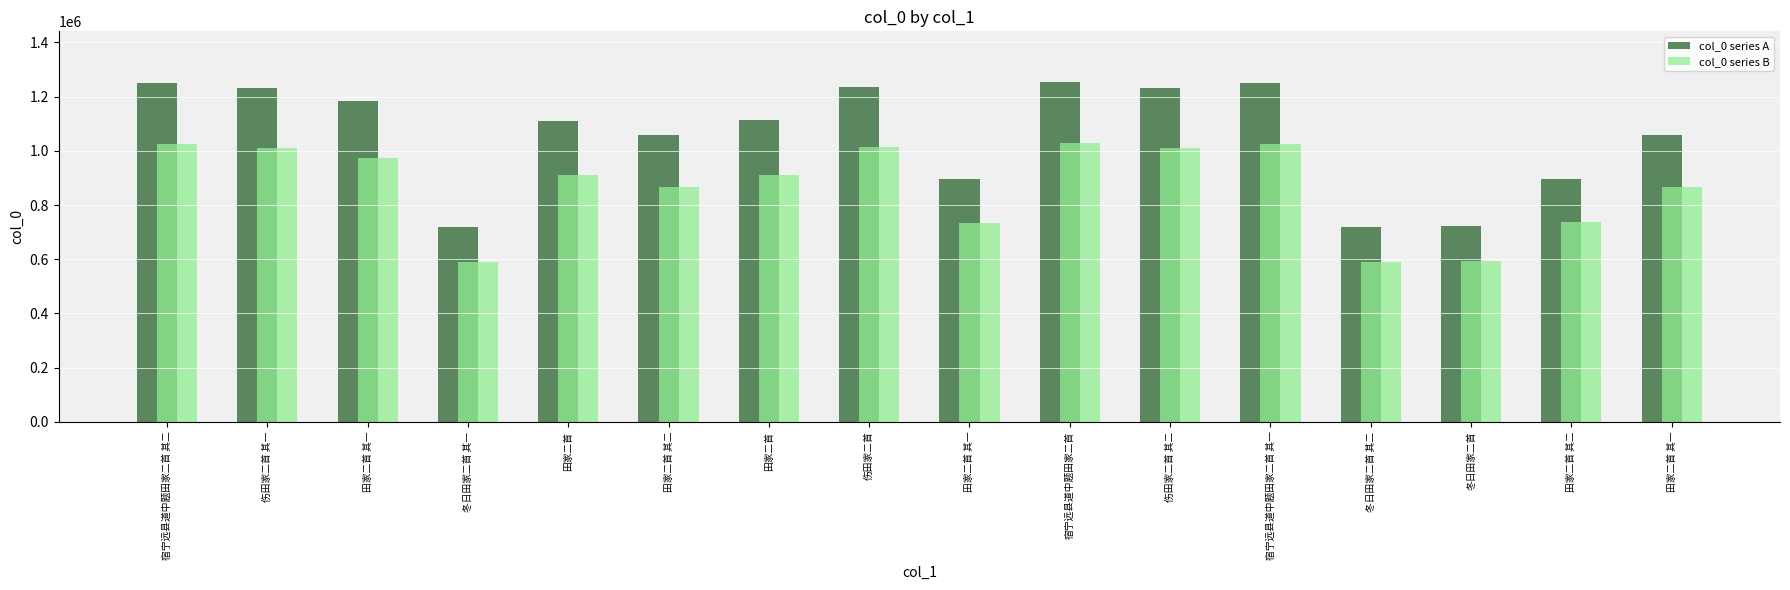

What is the label of the 3rd bar from the right?

冬日田家二首